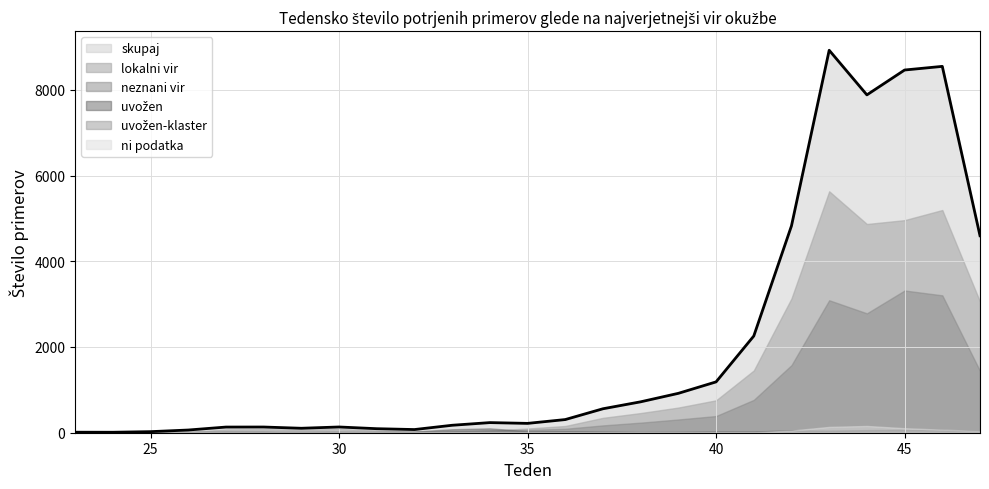

What is the average value of the neznani vir series?

707